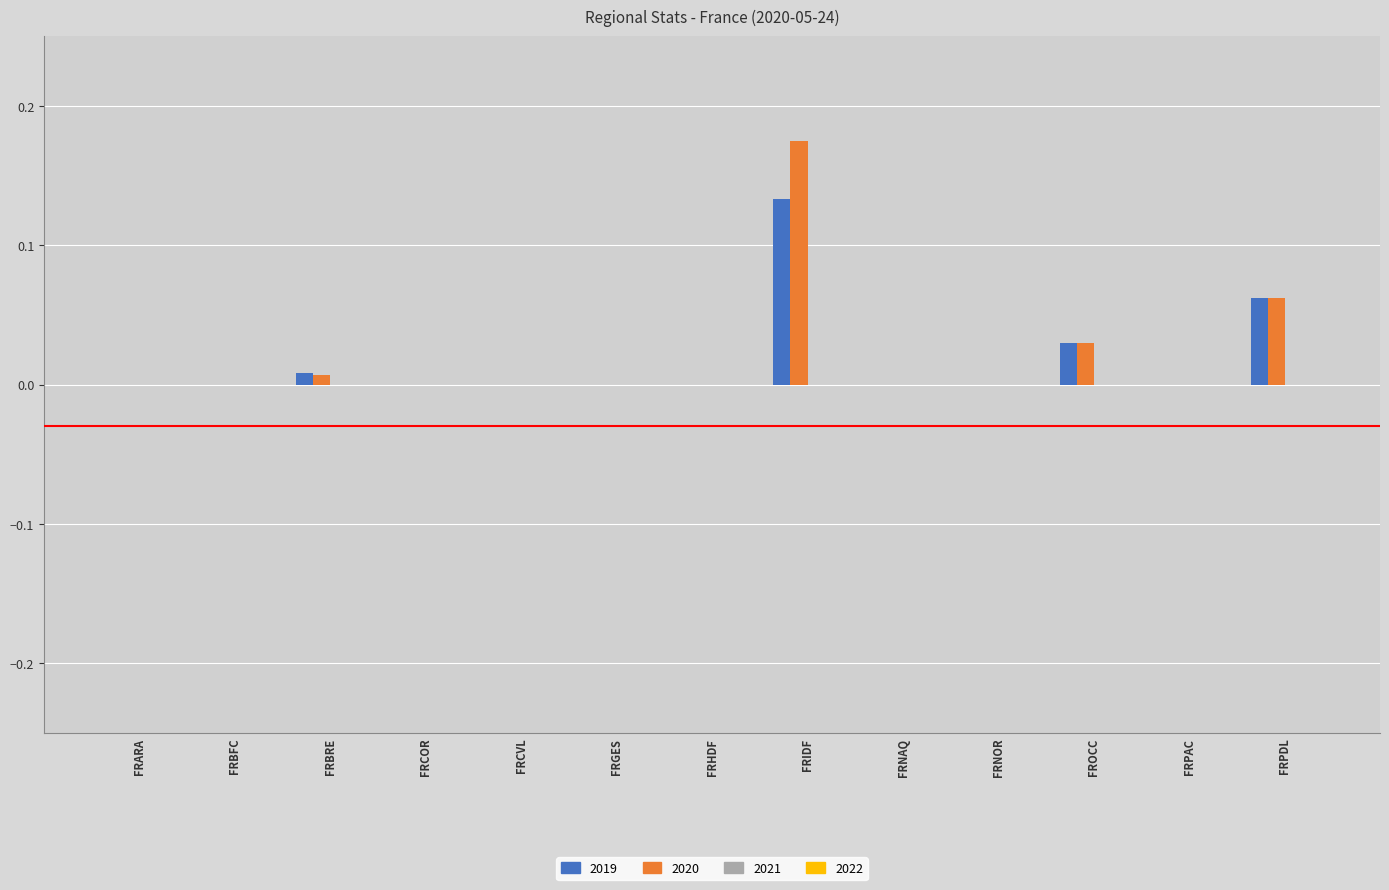

At which category is the sum across all series the highest?

FRIDF